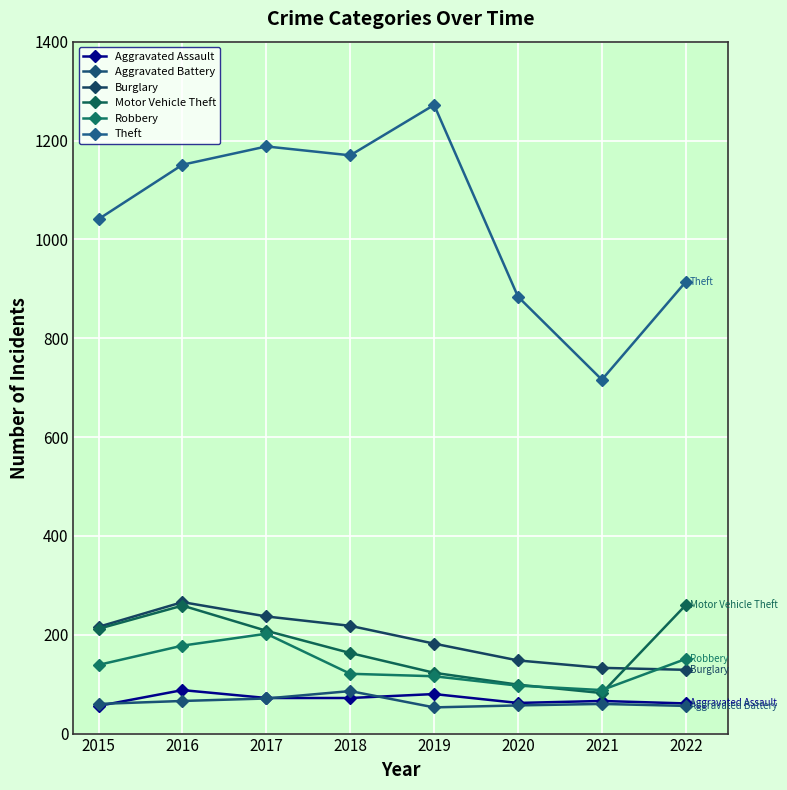

True or false: Theft and Aggravated Assault cross at least once.

False